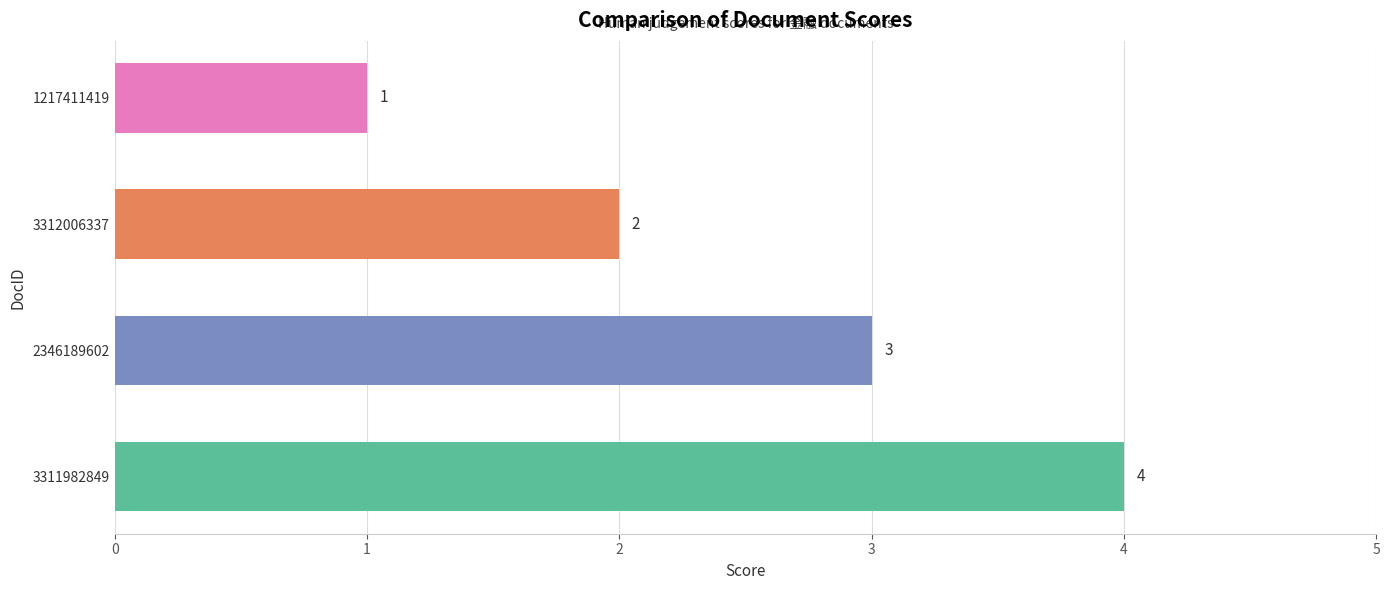

Are the bars grouped side by side (vs. stacked)?

No